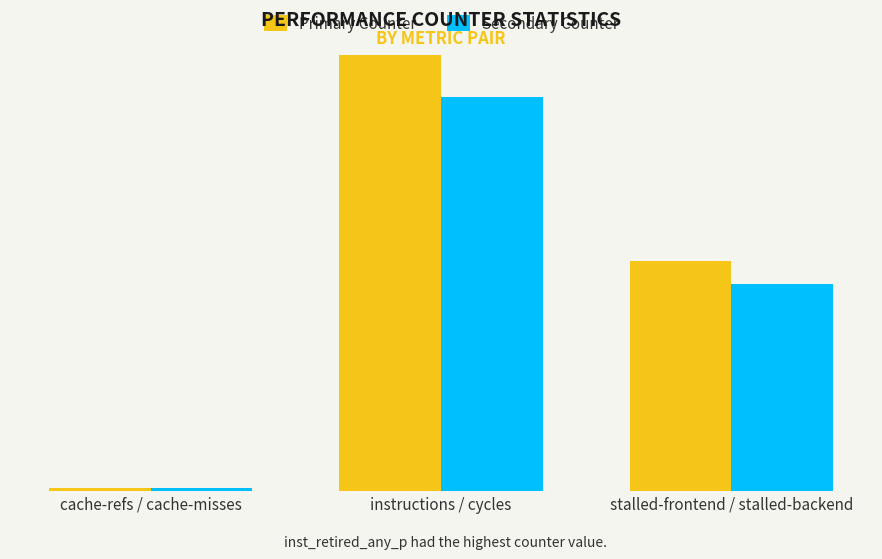

What is the smallest value displayed?

241328552